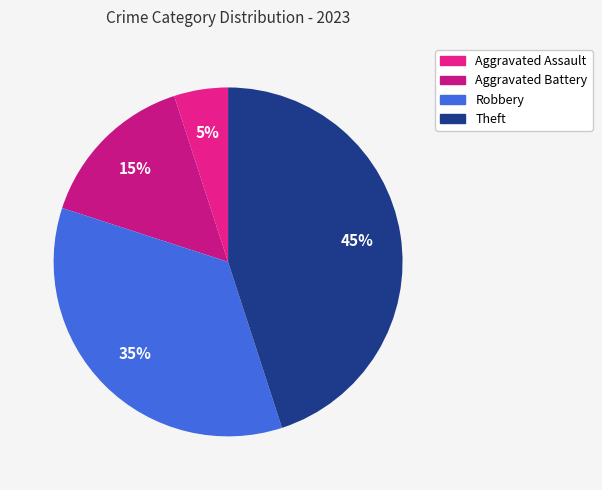

Does Robbery account for over 50% of the chart?

No